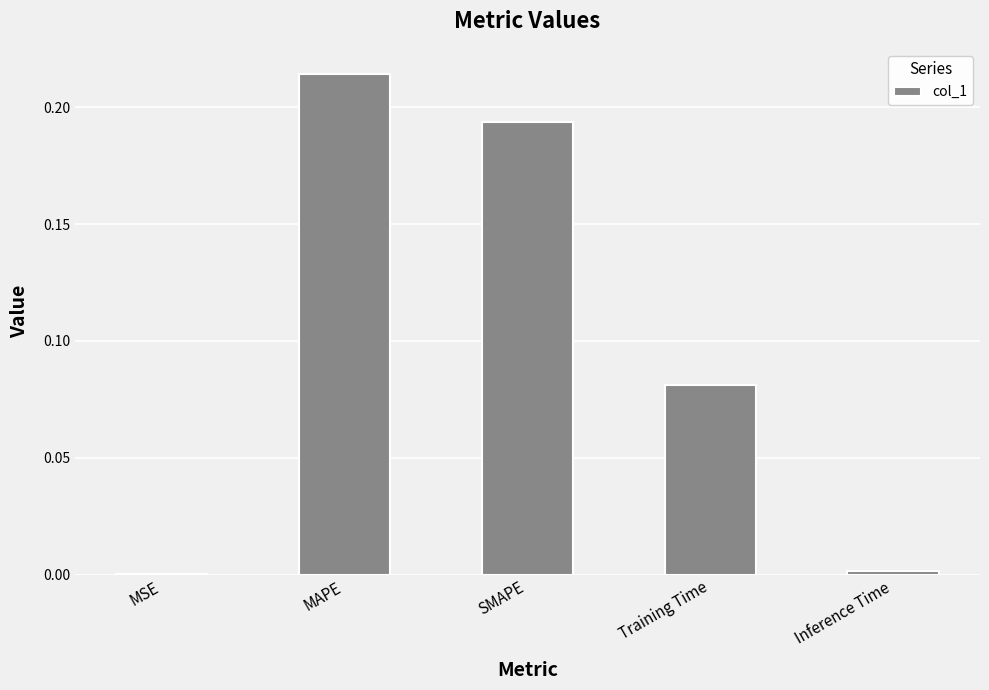

The chart shows a value of 0.4 at MAPE. True or false?

False